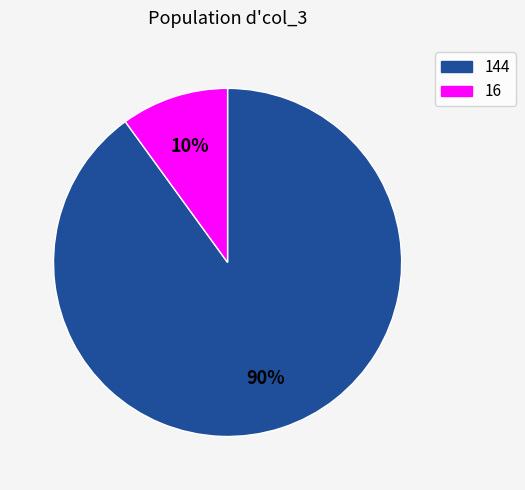

To the nearest percent, what is the combined percentage of 16 and 144?

100%